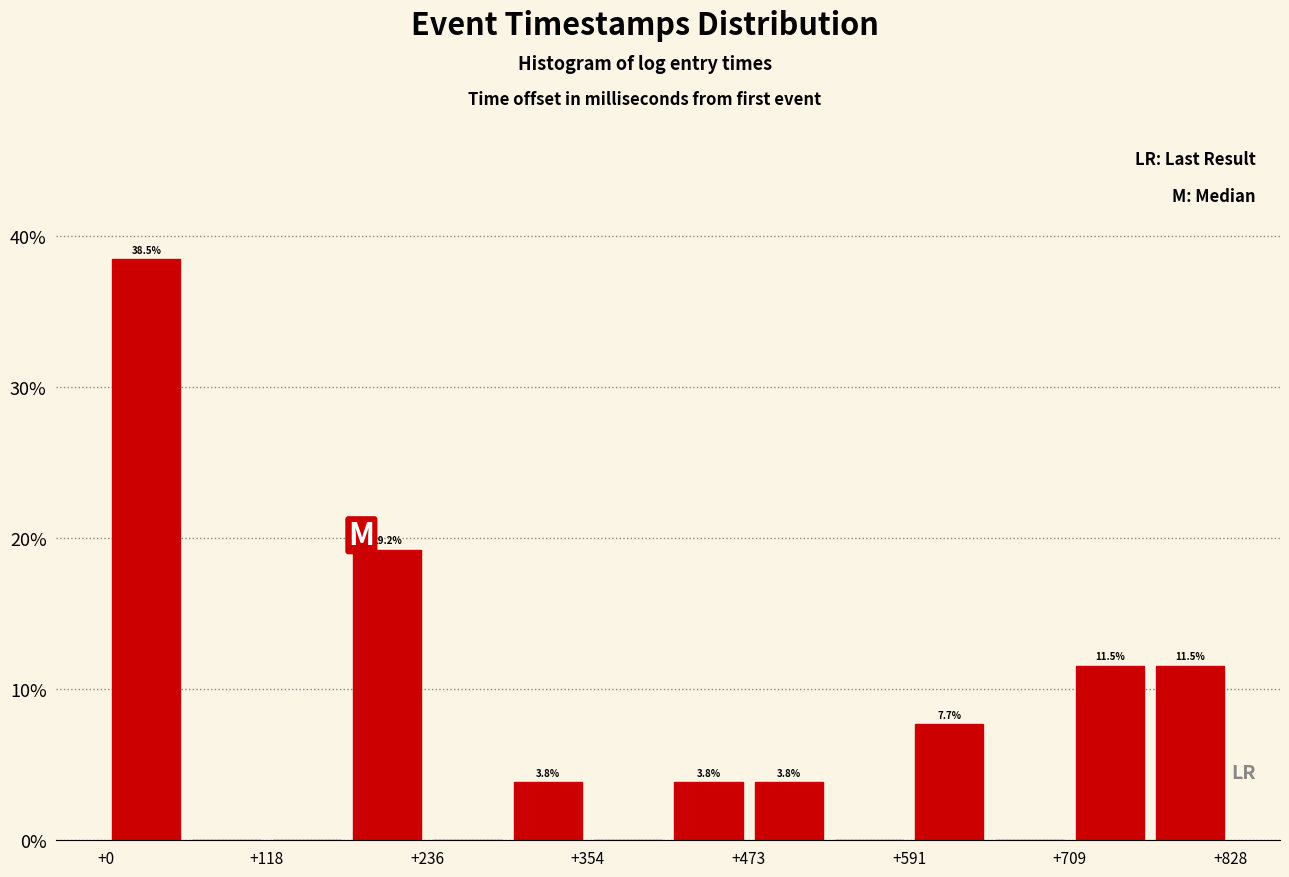

Around what value on the x-axis is the tallest bar? Give the approximate position of its centre, as read against the axis.

20